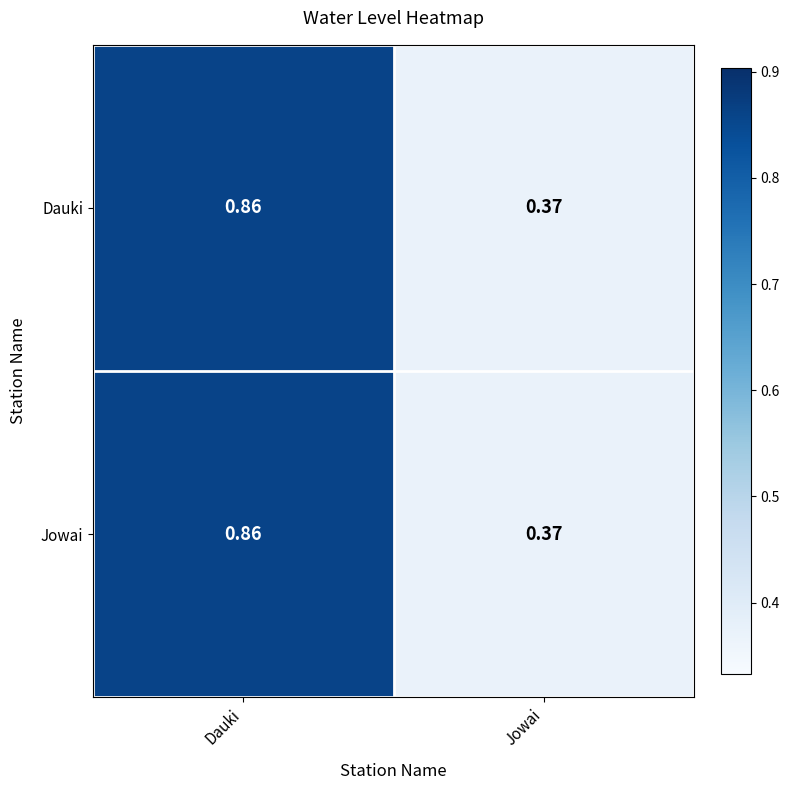

Count the number of data series in this chart.

2